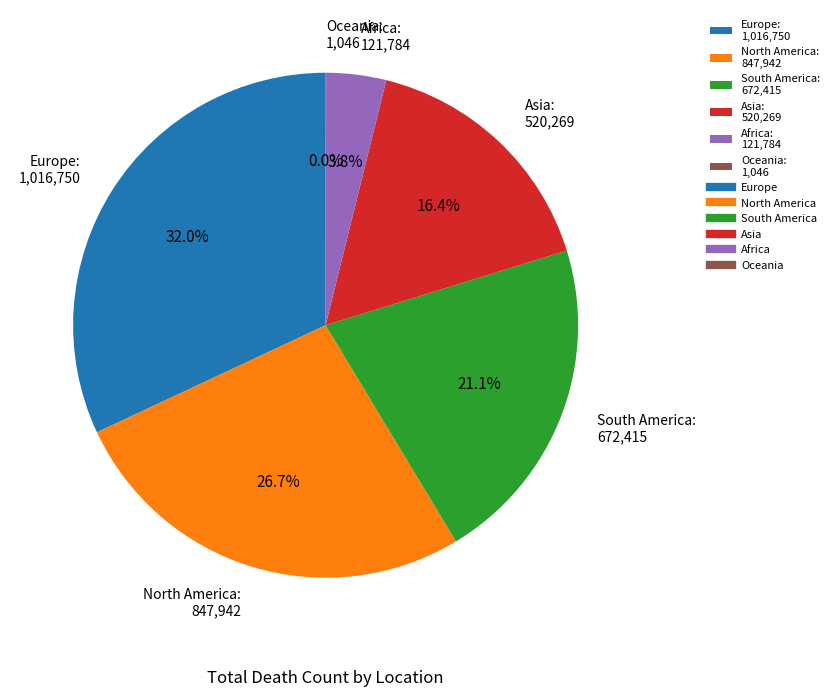

To the nearest percent, what is the combined percentage of South America and Europe?

53%